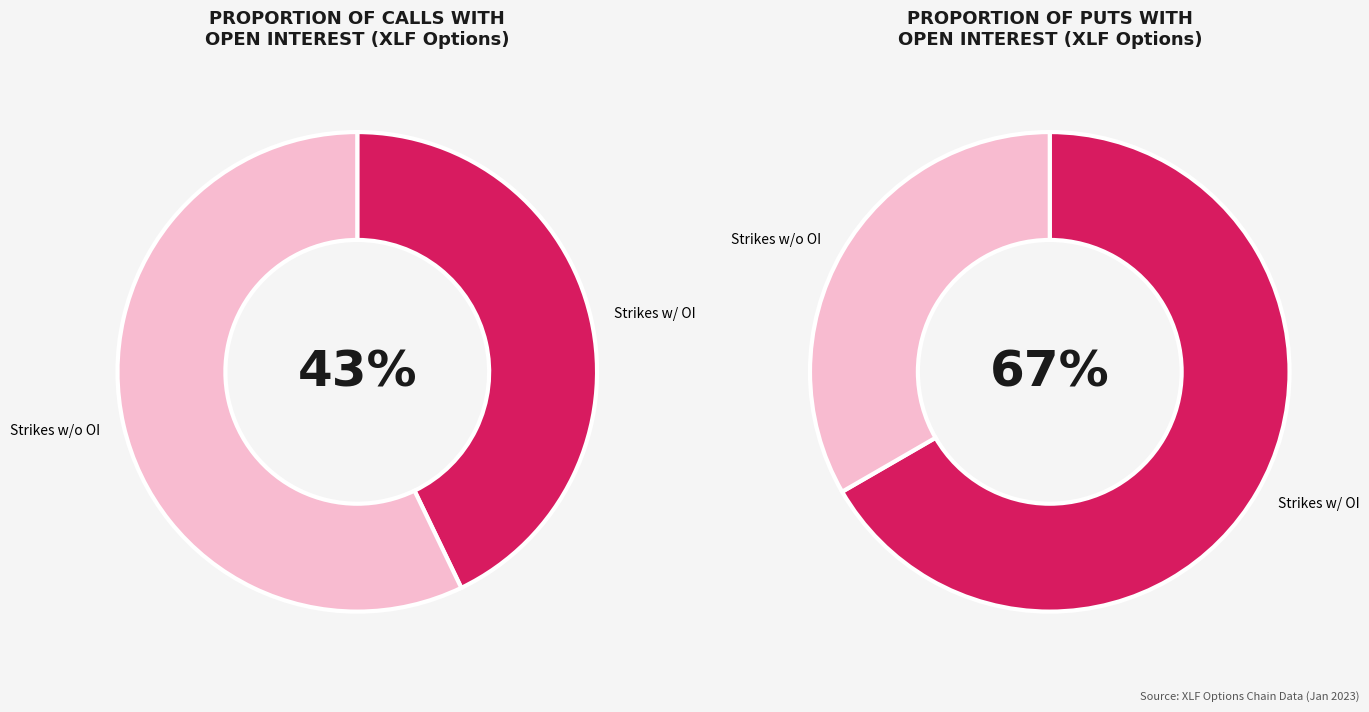

Is it true that 34.5 is 1% of the pie?

False